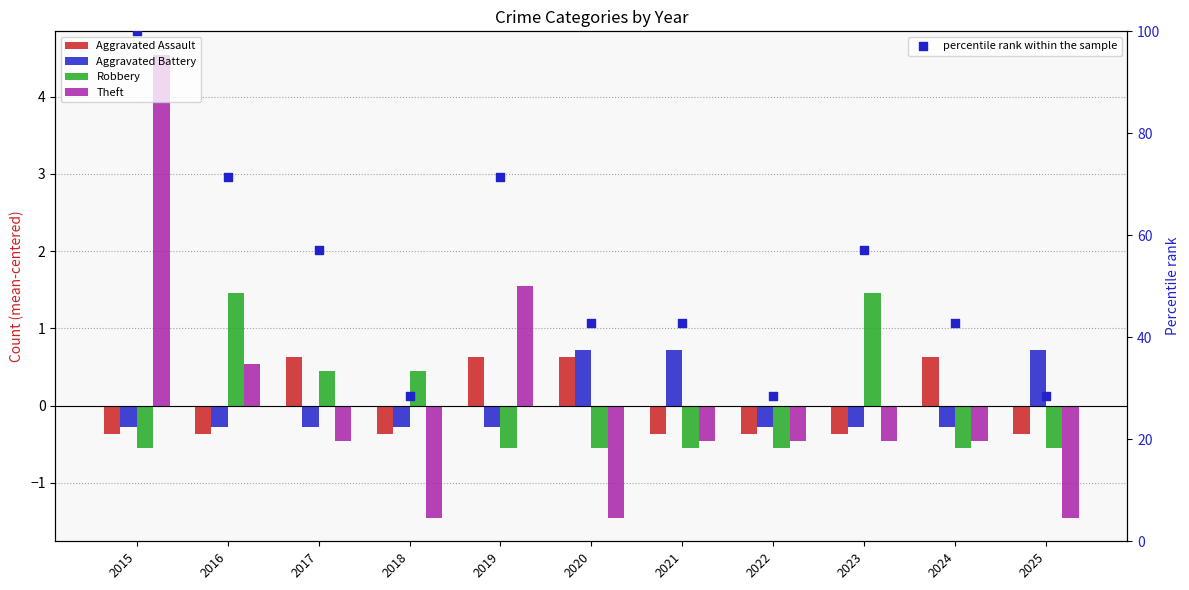

Which series has the widest spread of Y values?

percentile rank within the sample